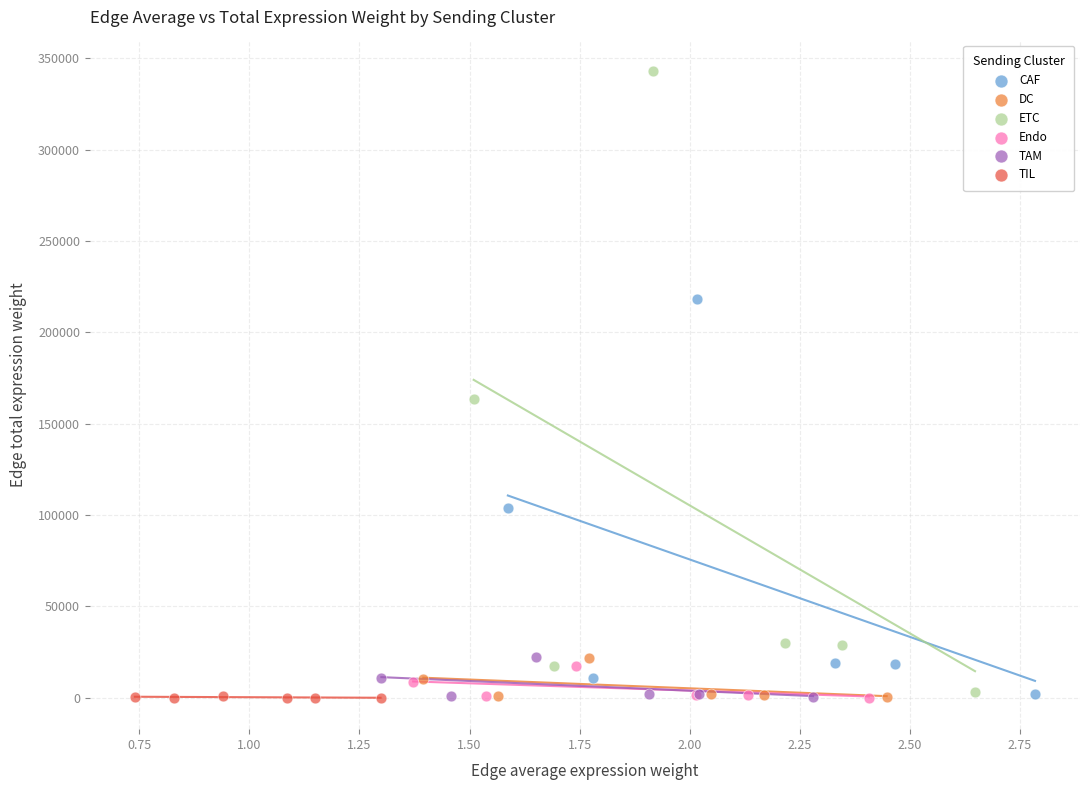

Which series reaches the maximum Y coordinate?

ETC